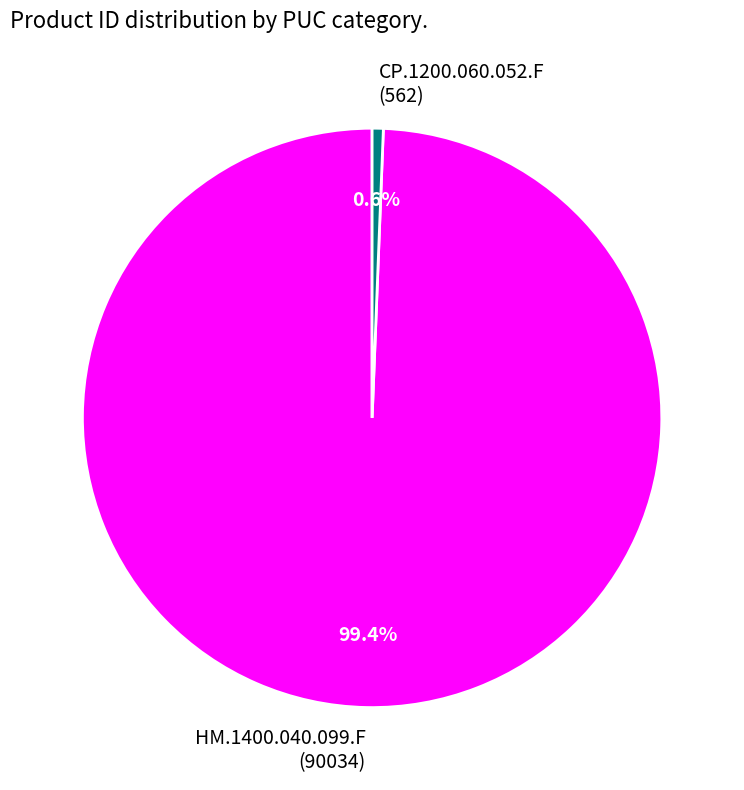

The CP.1200.060.052.F slice represents 12% of the pie. True or false?

False